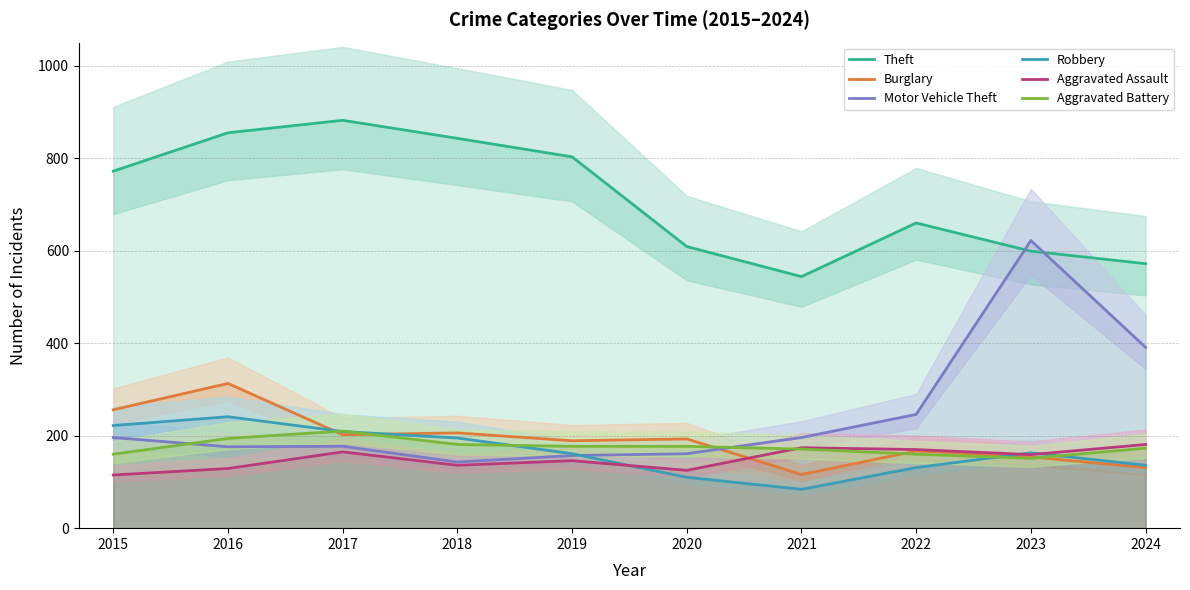

Reading left to right, what are all the values shown in this chart?

Theft: 2015=772	2016=855	2017=882	2018=843	2019=803	2020=609	2021=544	2022=660	2023=599	2024=572
Burglary: 2015=256	2016=313	2017=202	2018=206	2019=189	2020=193	2021=116	2022=167	2023=154	2024=131
Motor Vehicle Theft: 2015=196	2016=176	2017=177	2018=143	2019=157	2020=161	2021=196	2022=246	2023=622	2024=391
Robbery: 2015=222	2016=241	2017=209	2018=195	2019=161	2020=110	2021=84	2022=131	2023=163	2024=136
Aggravated Assault: 2015=115	2016=129	2017=165	2018=136	2019=146	2020=125	2021=174	2022=170	2023=159	2024=181
Aggravated Battery: 2015=160	2016=194	2017=210	2018=181	2019=177	2020=177	2021=171	2022=160	2023=151	2024=173